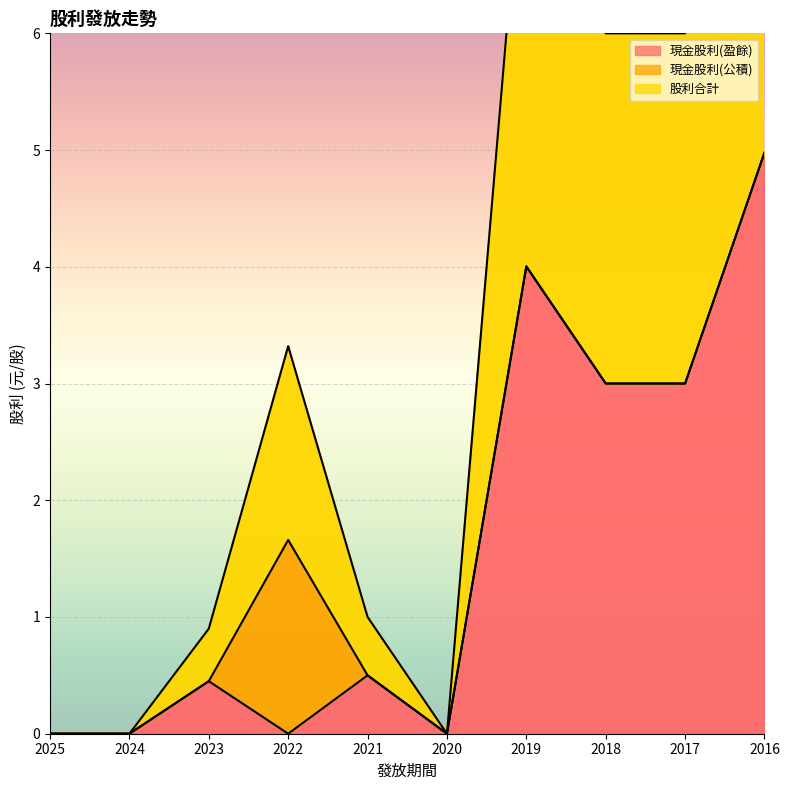

True or false: 現金股利(盈餘) and 股利合計 intersect in this chart.

False